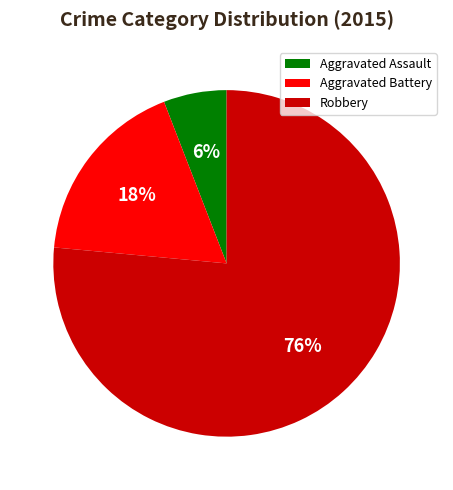

Do Aggravated Assault and Aggravated Battery together represent more than half of the pie?

No